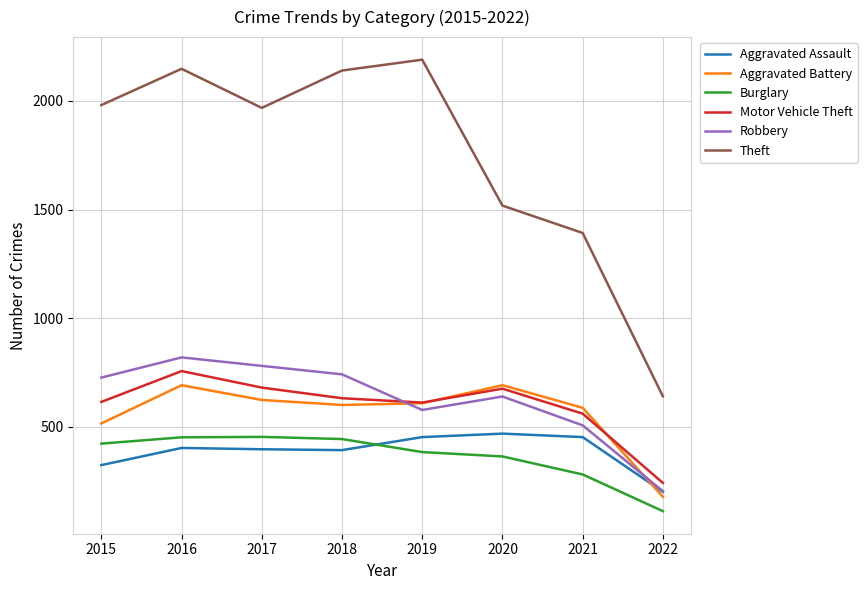

The Burglary series shows 137 at 2019. True or false?

False